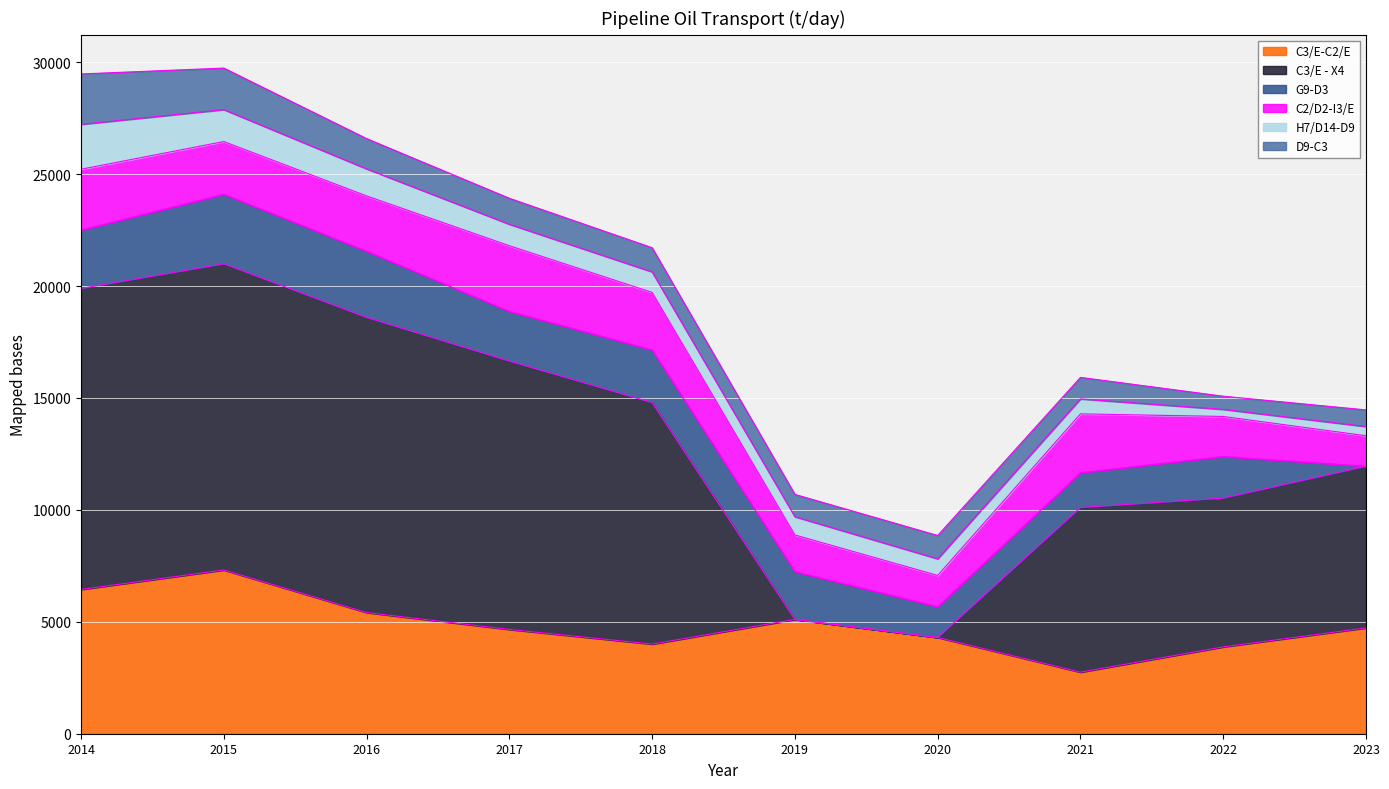

At which label does H7/D14-D9 reach its minimum?

2022